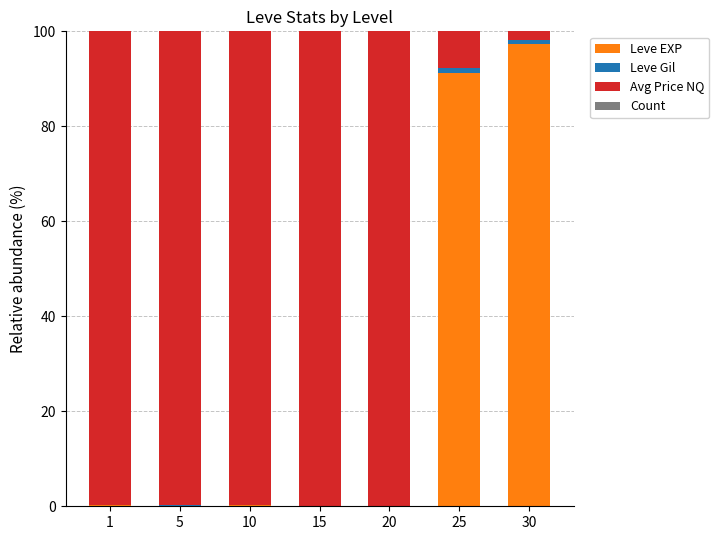

At which label does Leve EXP reach its peak?

30